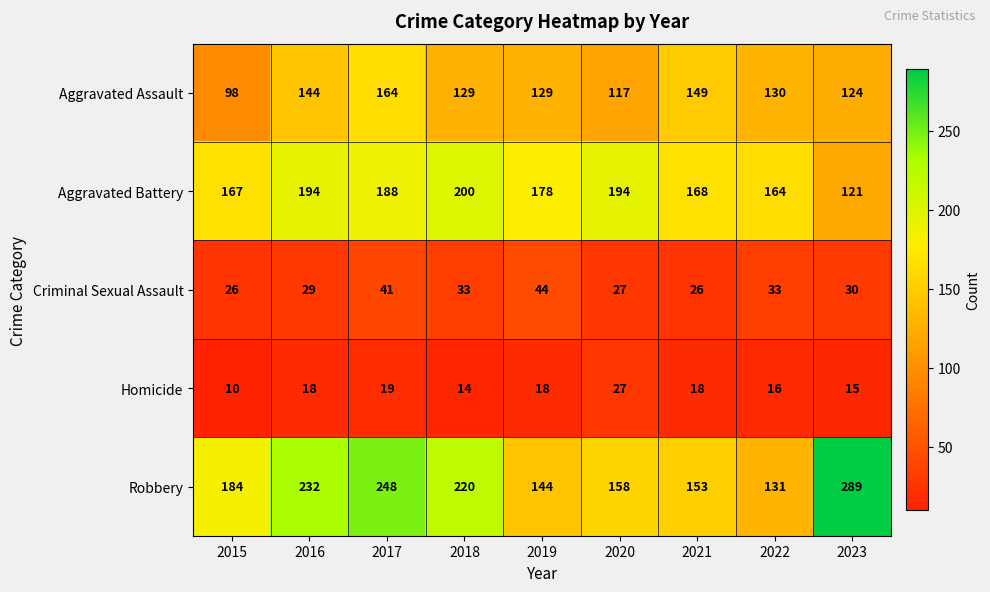

Where is Aggravated Assault nearest to the value 131?

2022